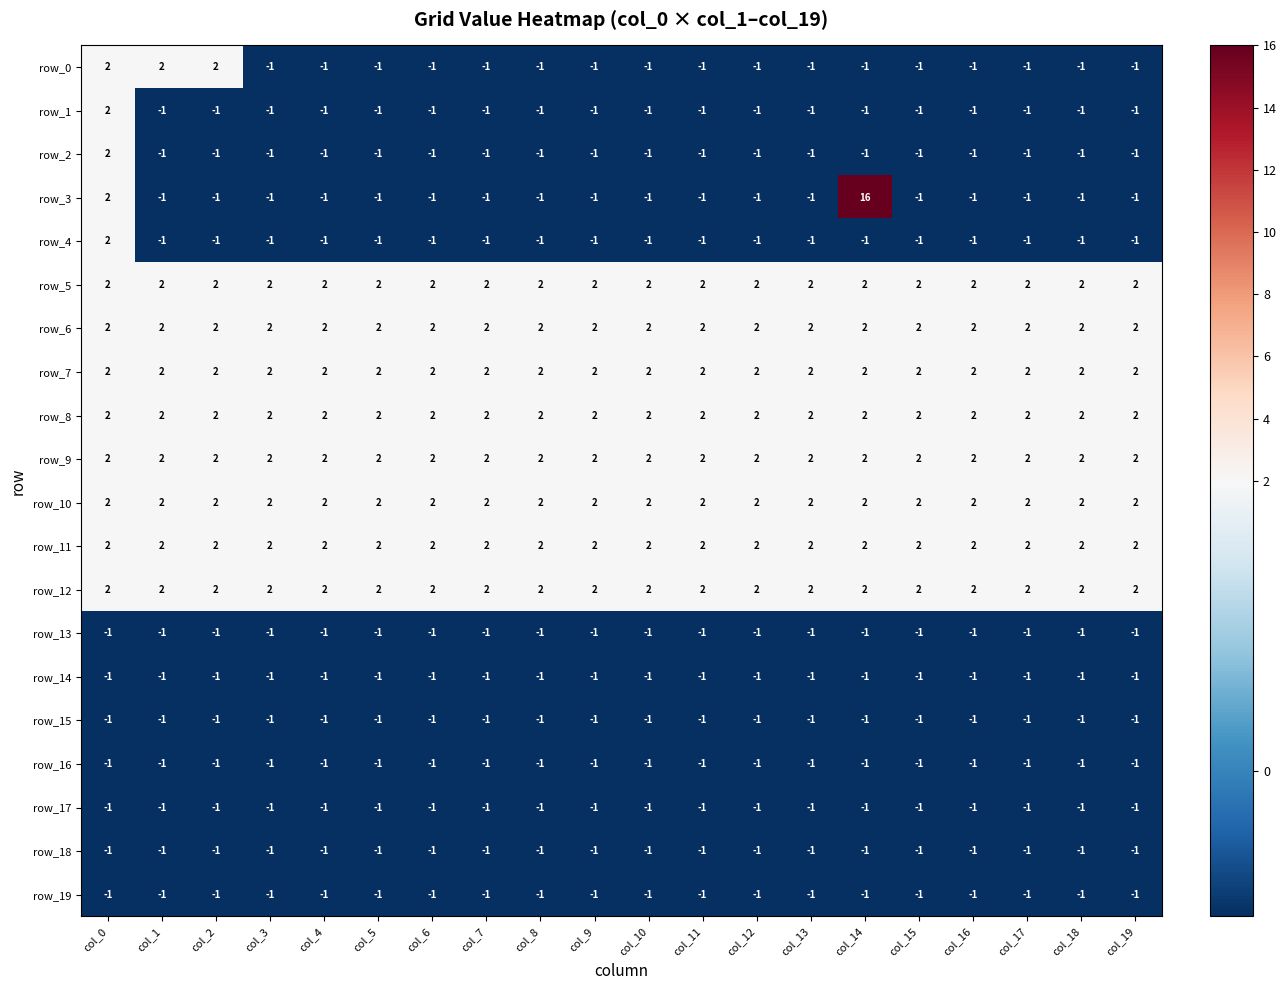

What is the sum of all row_6 values?

40